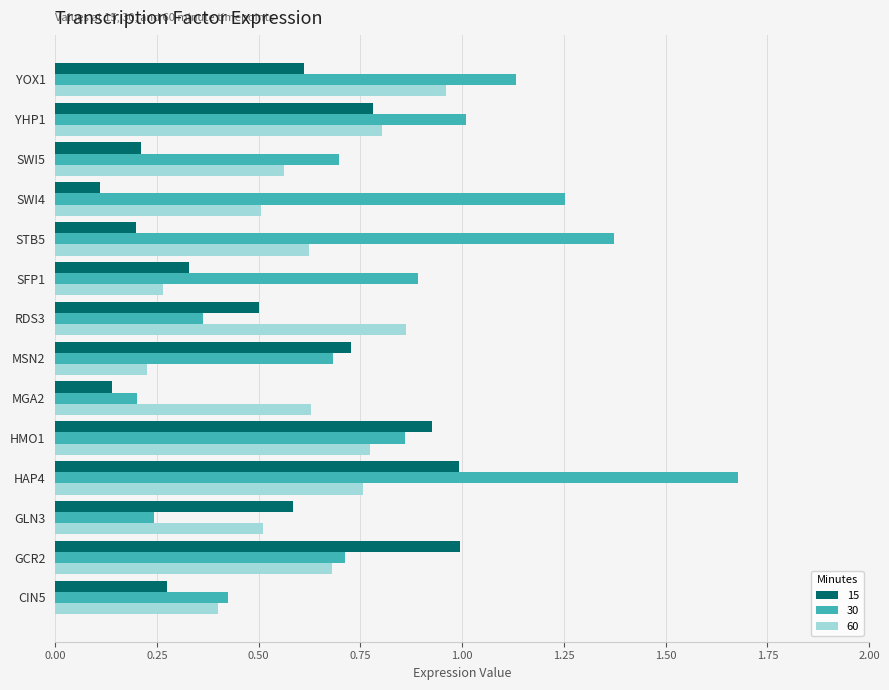

Which series has the largest range (max minus min)?

30